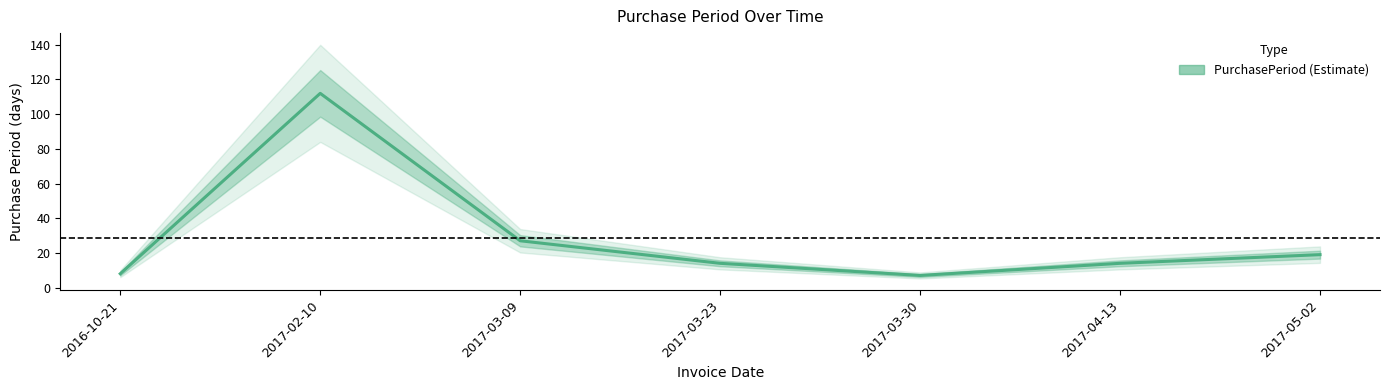

How many values are below 14?

2